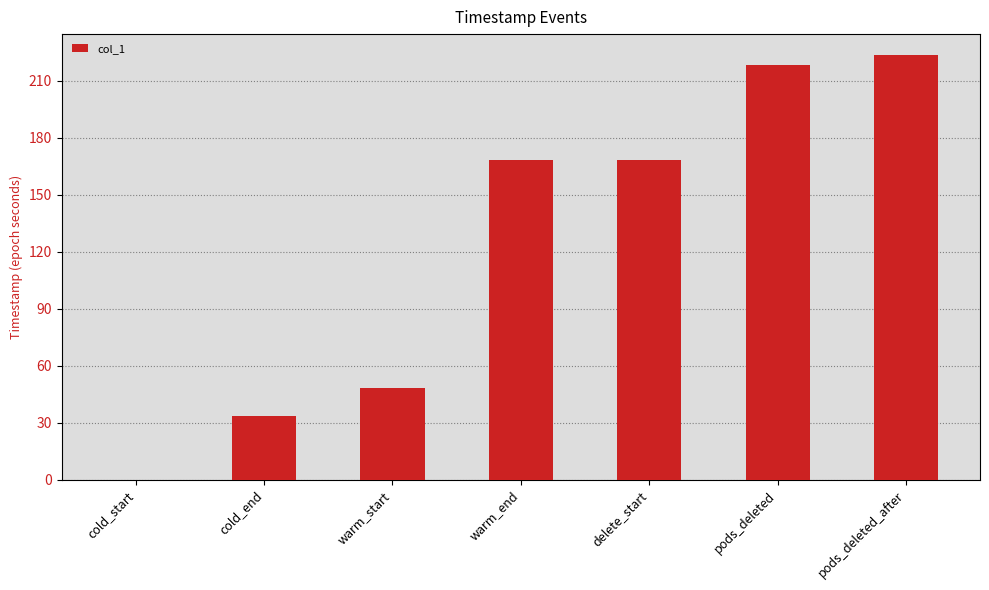

True or false: the data shows -151.9 at cold_start.

False